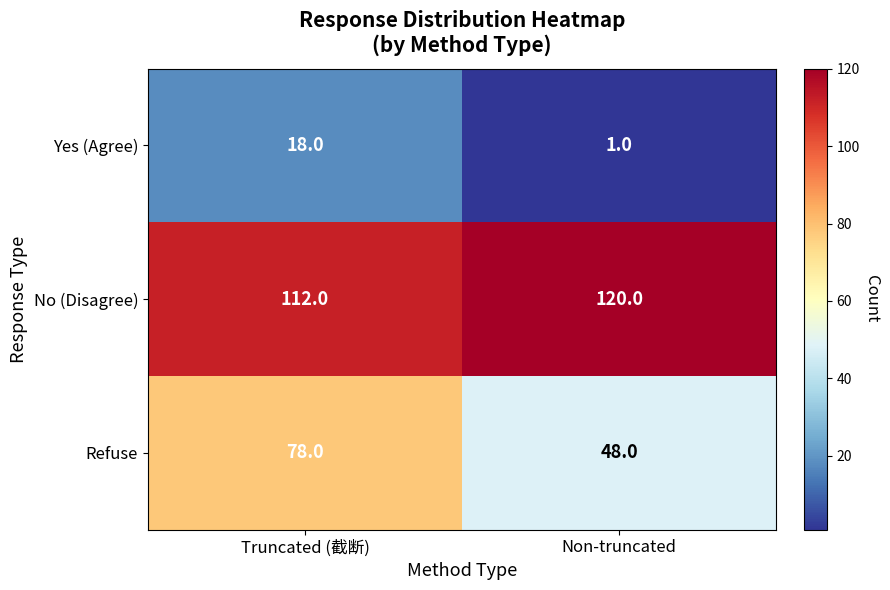

Which series has the largest range (max minus min)?

Refuse